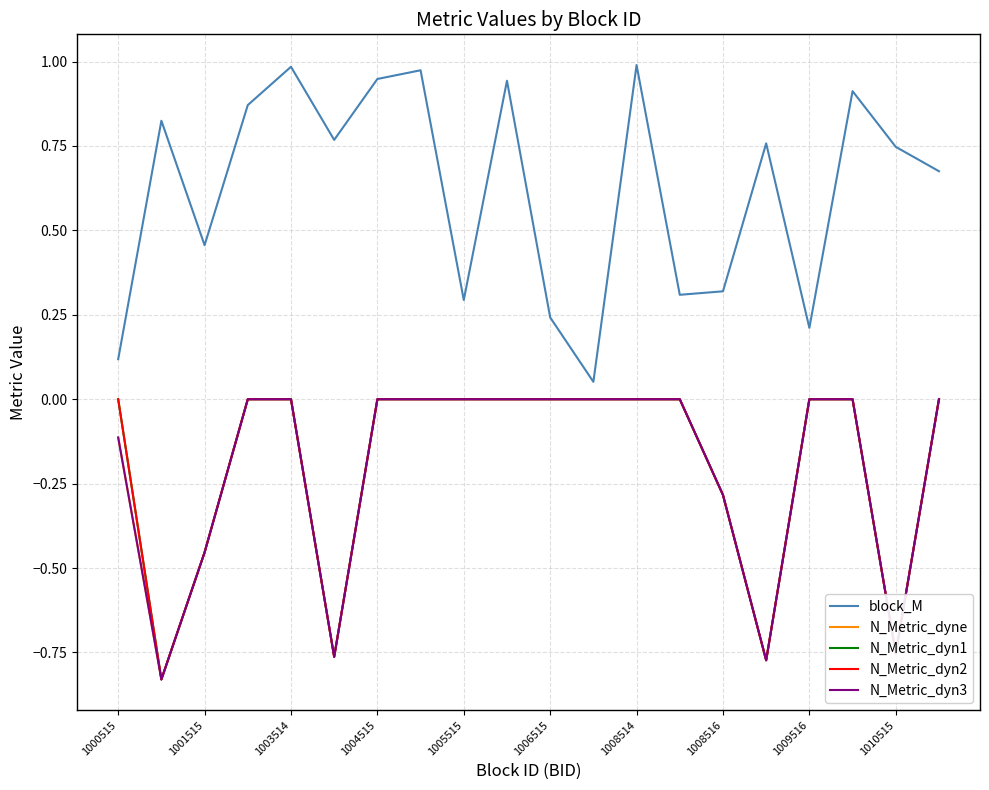

True or false: N_Metric_dyne and N_Metric_dyn3 cross at least once.

False